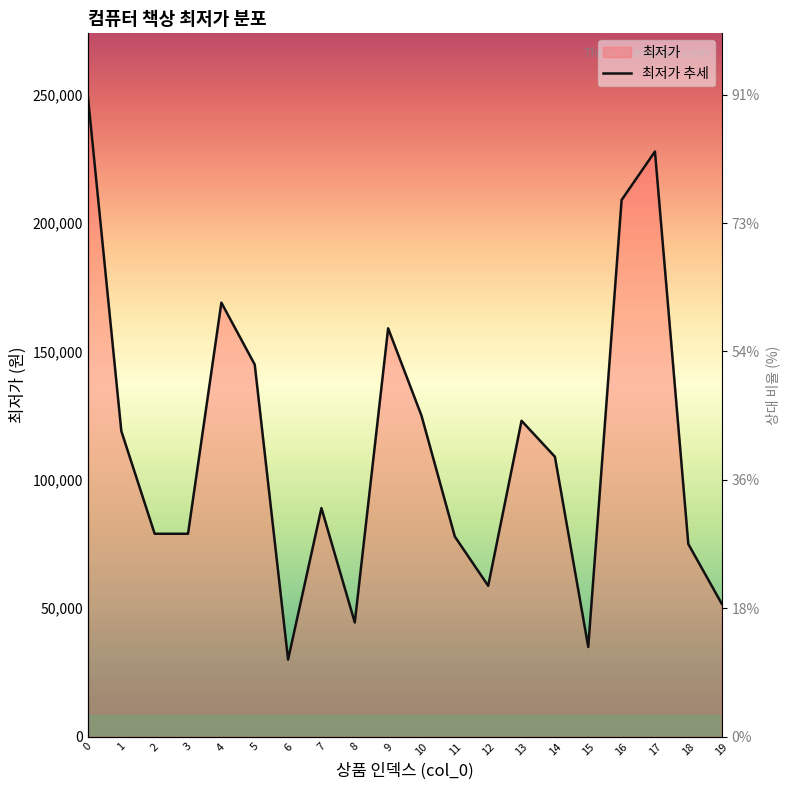

Rank the categories by value from lowest to highest.

6, 15, 8, 19, 12, 18, 11, 2, 3, 7, 14, 1, 13, 10, 5, 9, 4, 16, 17, 0